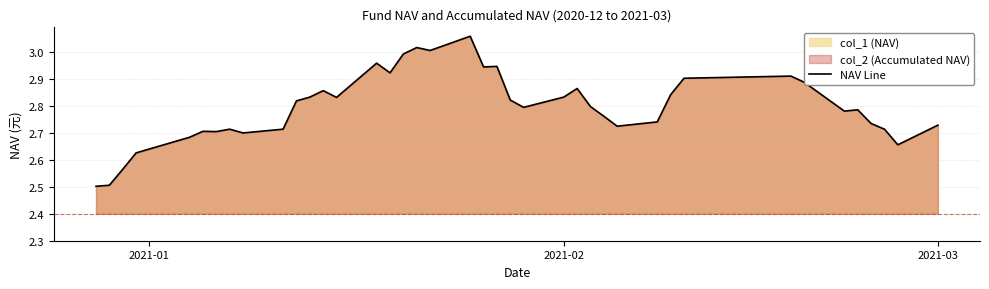

What is the smallest value displayed?

2.5